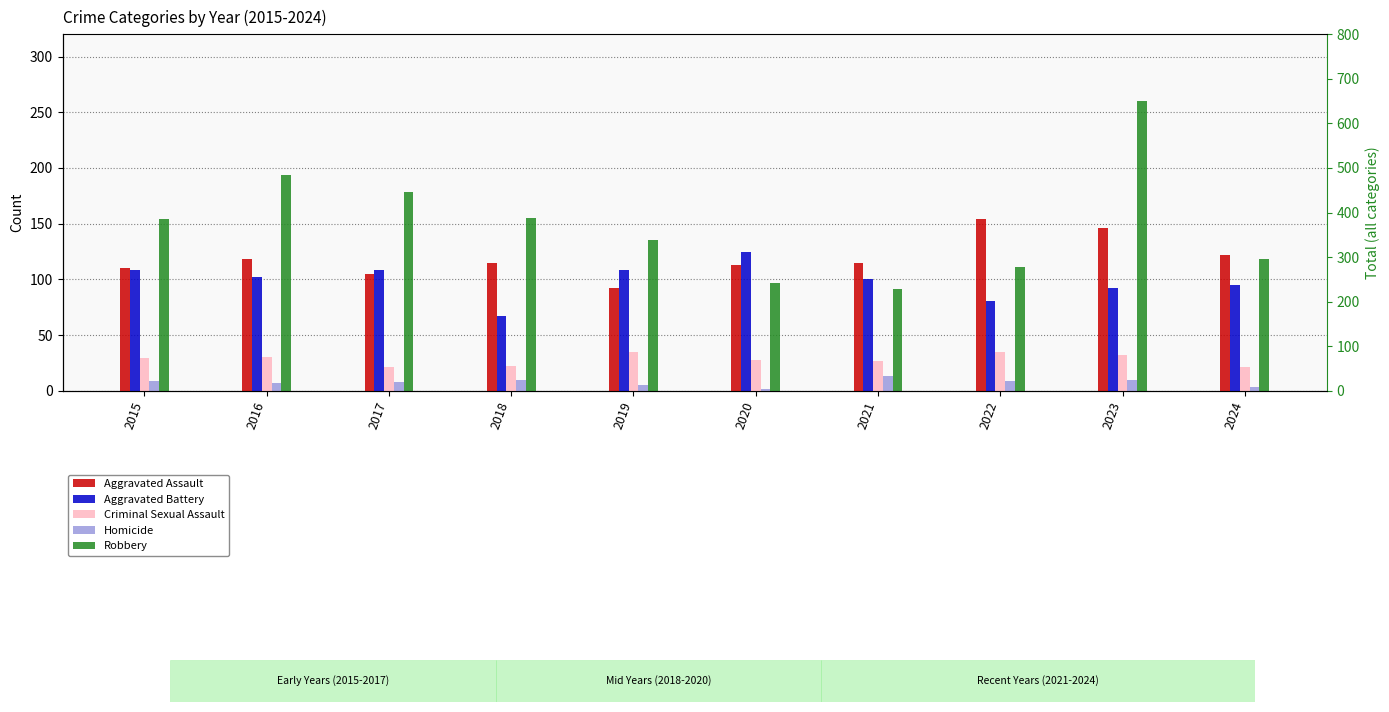

What is the sum of all Aggravated Battery values?

986